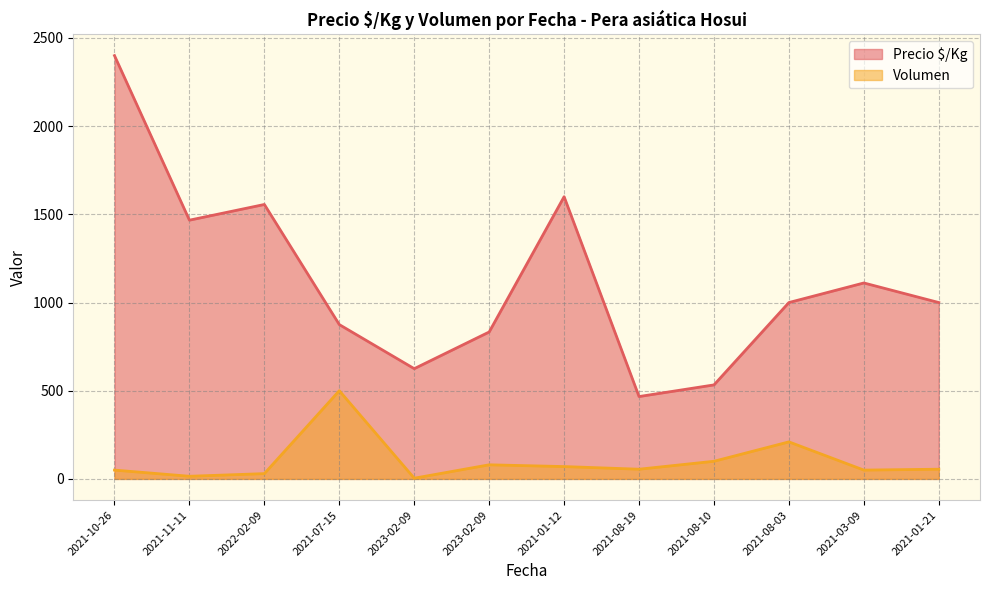

What is the difference between the maximum and minimum values in the Precio $/Kg series?

1933